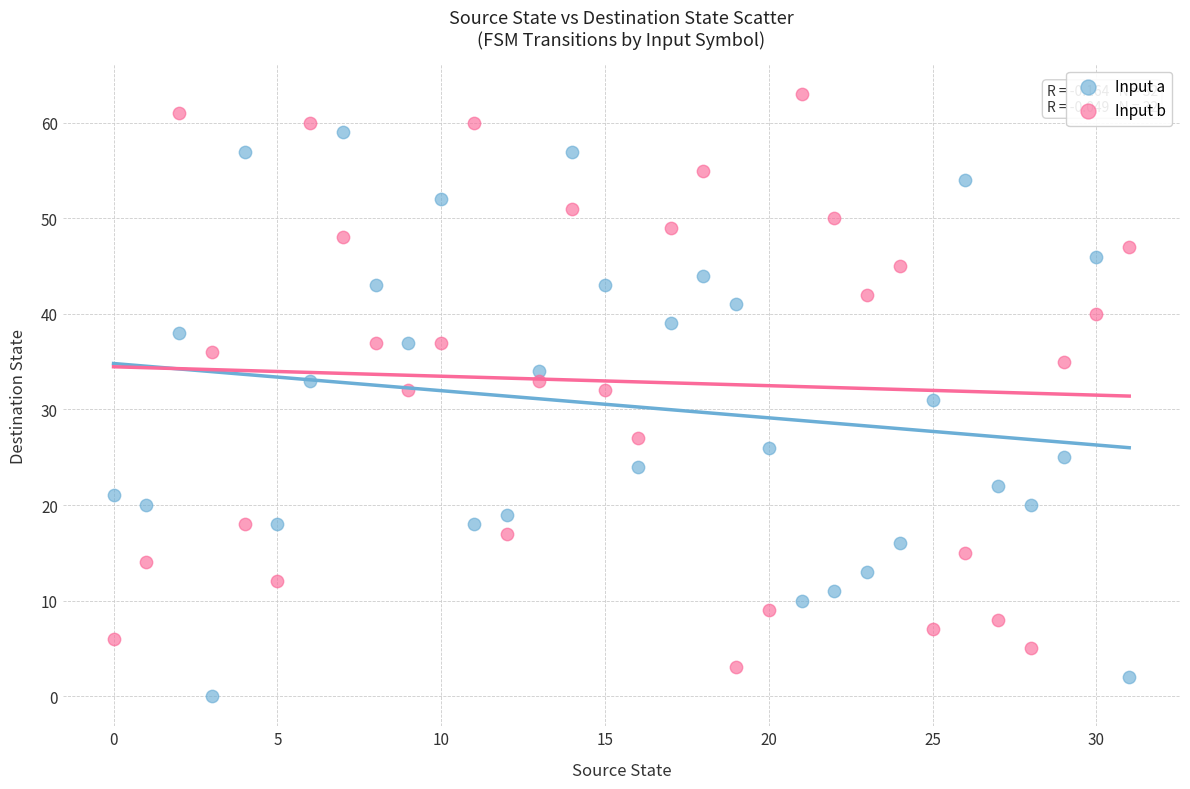

Across all data points, what is the range of Y values (max minus min)?

63